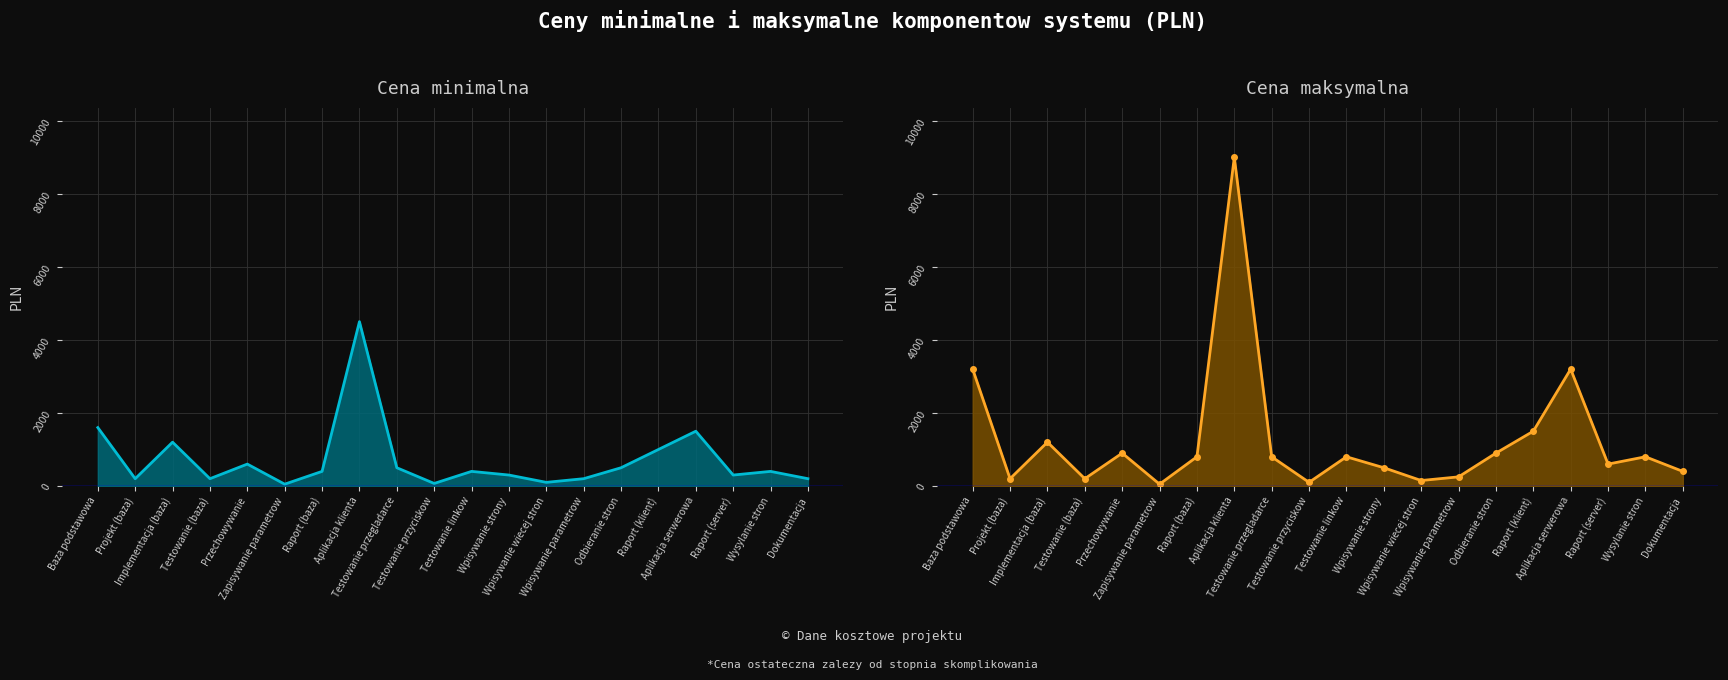

What is the difference between the maximum and minimum values in the Cena maksymalna series?

8950